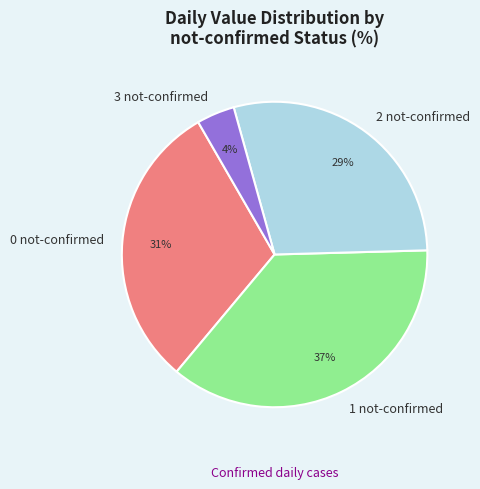

Which slice is the largest?

1 not-confirmed